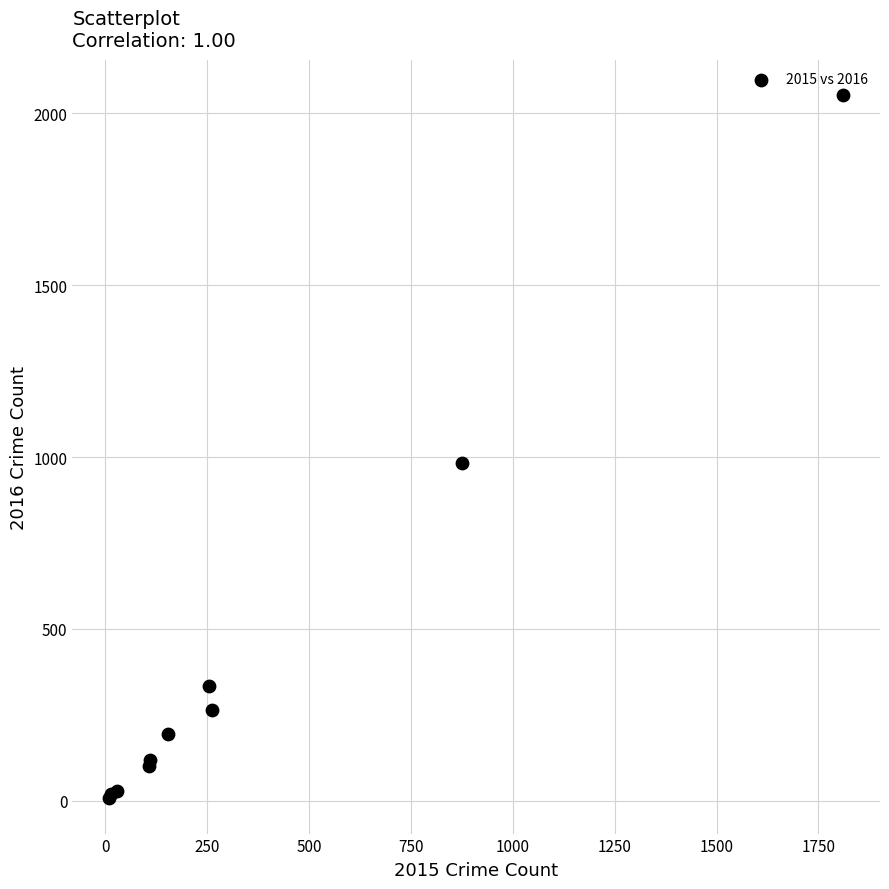

What Y value in the scatter plot is closest to 1030?

984